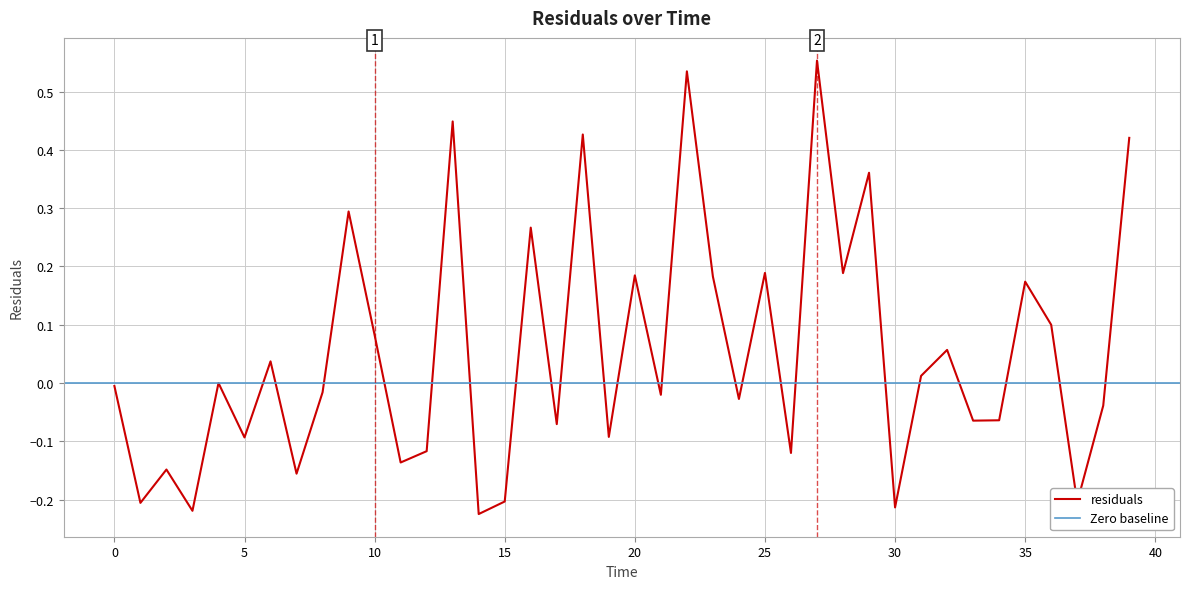

Reading left to right, what are all the values shown in this chart?

-0.0	-0.2	-0.1	-0.2	-0.0	-0.1	0.0	-0.2	-0.0	0.3	0.1	-0.1	-0.1	0.4	-0.2	-0.2	0.3	-0.1	0.4	-0.1	0.2	-0.0	0.5	0.2	-0.0	0.2	-0.1	0.6	0.2	0.4	-0.2	0.0	0.1	-0.1	-0.1	0.2	0.1	-0.2	-0.0	0.4